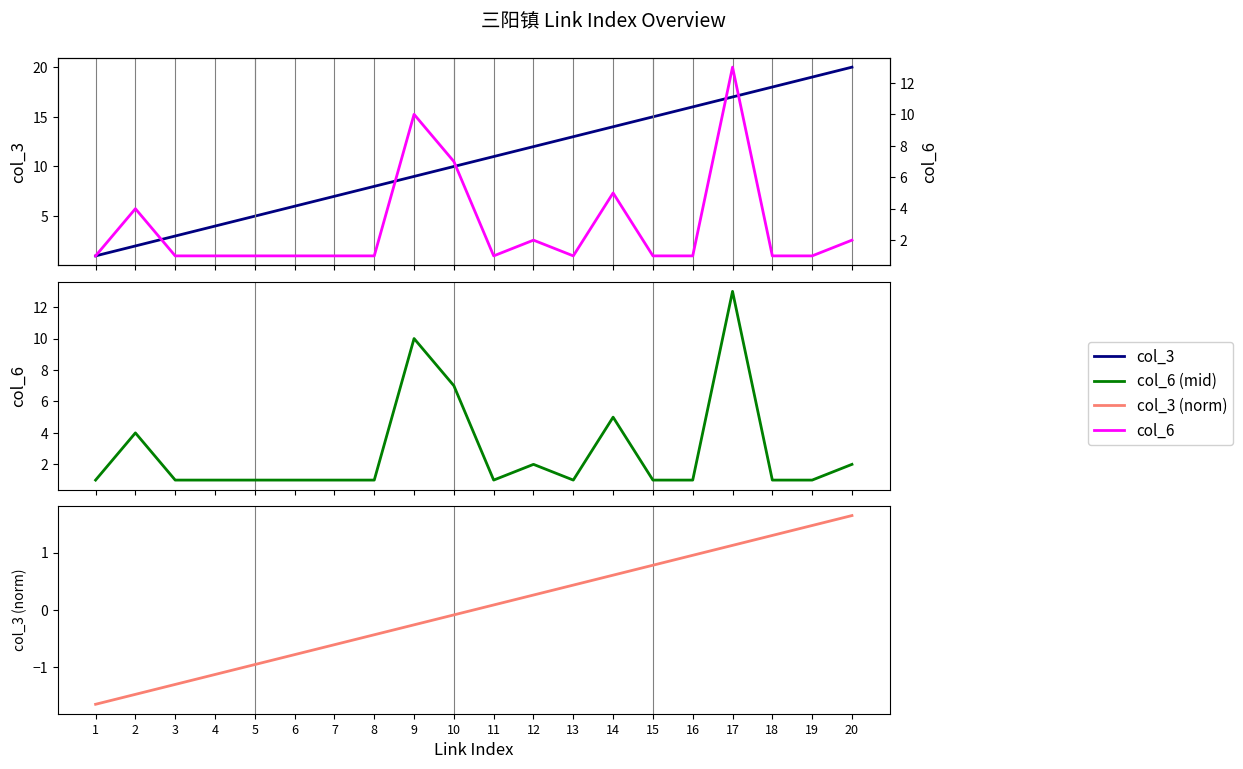

The value of col_3 at 11 is 11.0. True or false?

True